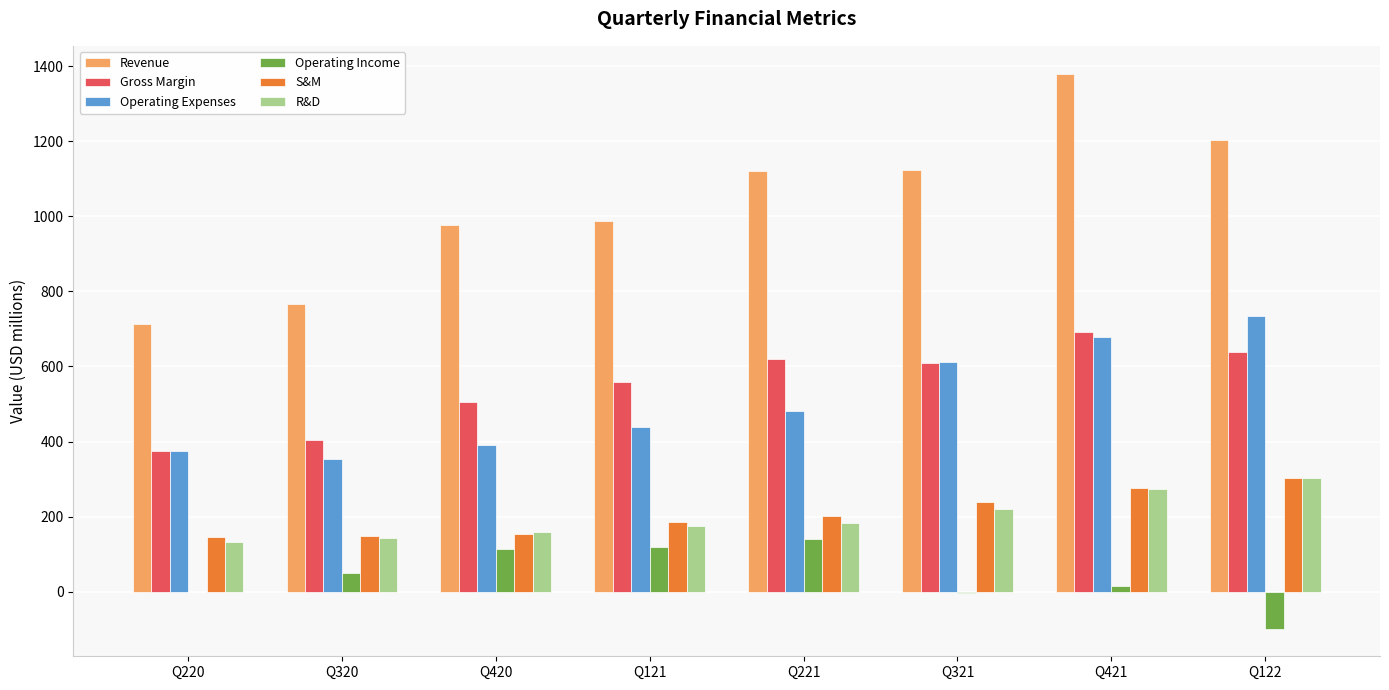

Which series changed the most between Q220 and Q421?

Revenue